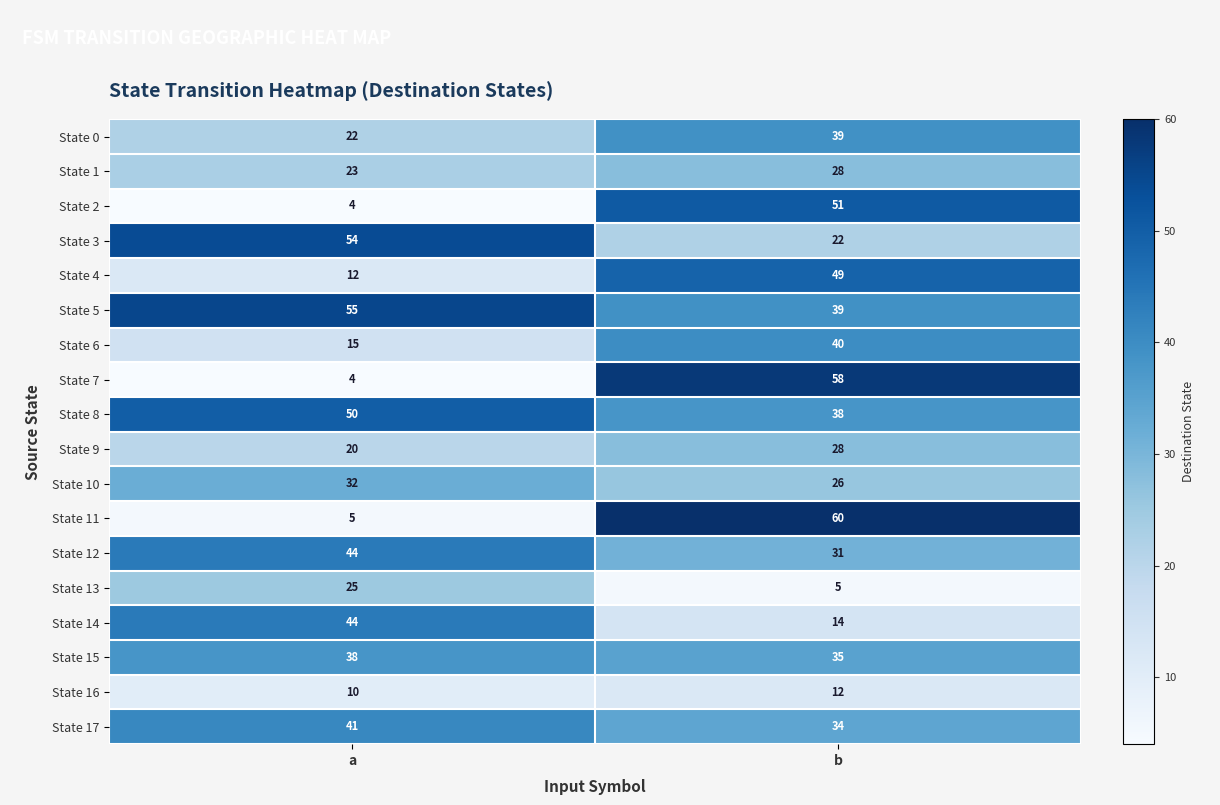

What is the sum of all State 11 values?

65